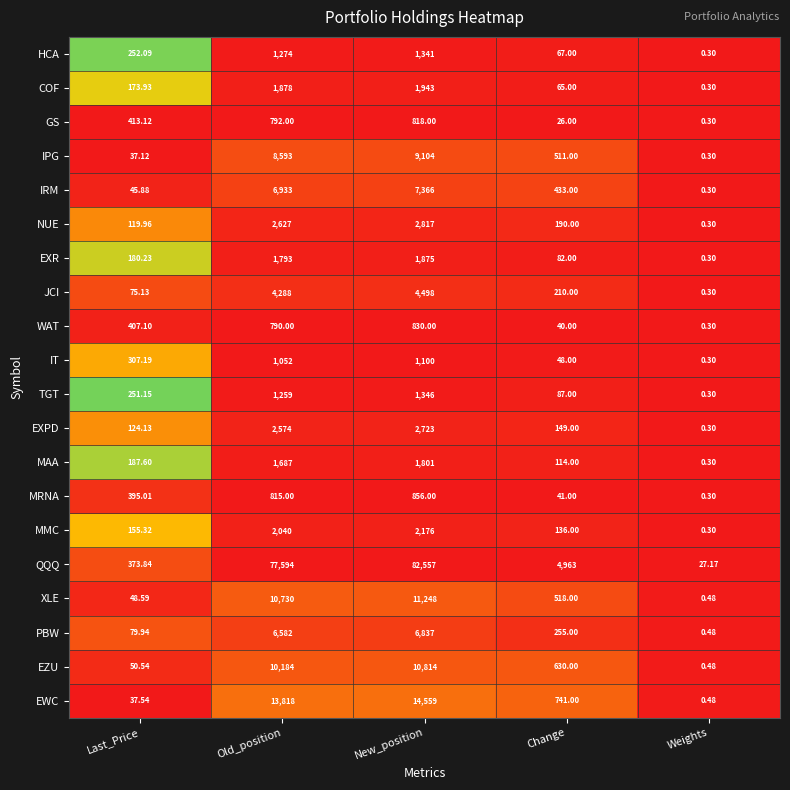

Rank the series by their maximum value, from lowest to highest.

GS, WAT, MRNA, IT, HCA, TGT, MAA, EXR, COF, MMC, EXPD, NUE, JCI, PBW, IRM, IPG, EZU, XLE, EWC, QQQ